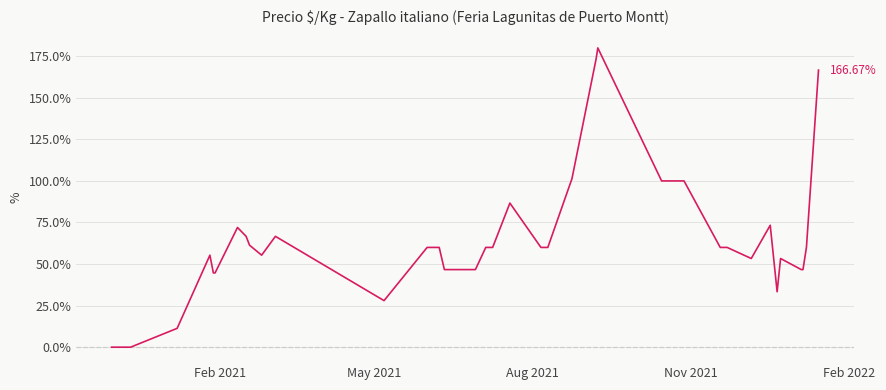

What is the difference between the maximum and minimum values?

180.0